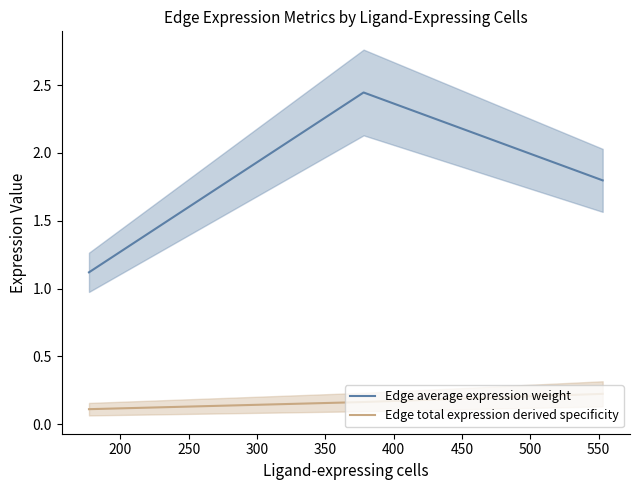

What are all the series names shown in the legend?

Edge average expression weight, Edge total expression derived specificity